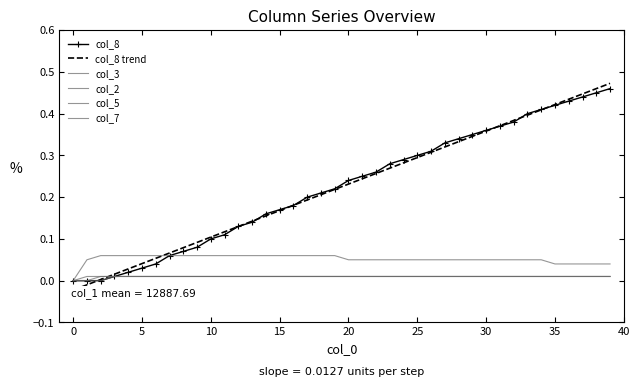

The value of col_3 at 10 is 0.1. True or false?

True